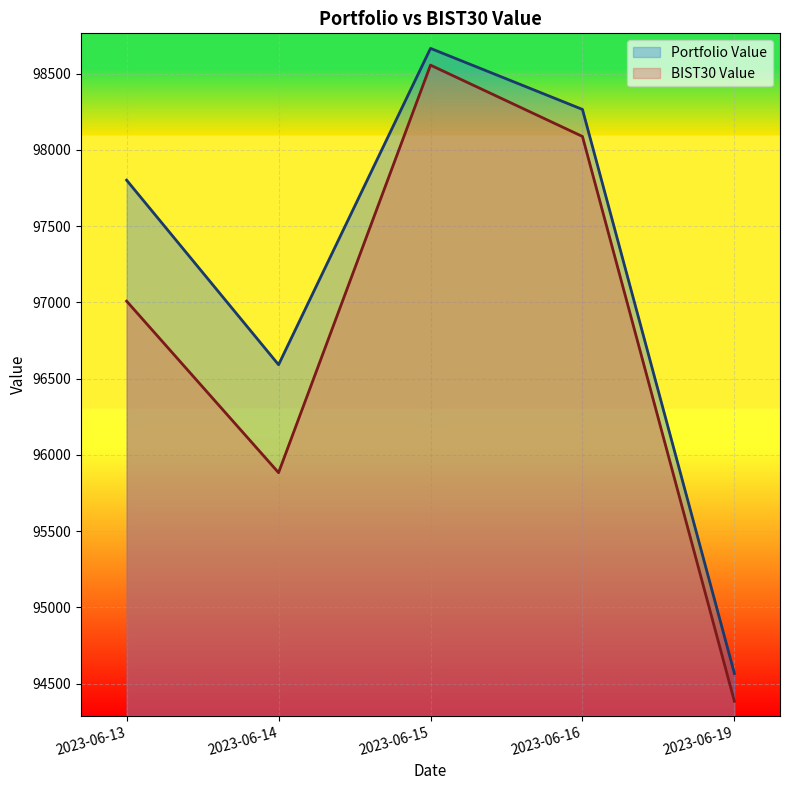

Which series has the largest total across all categories?

Portfolio Value